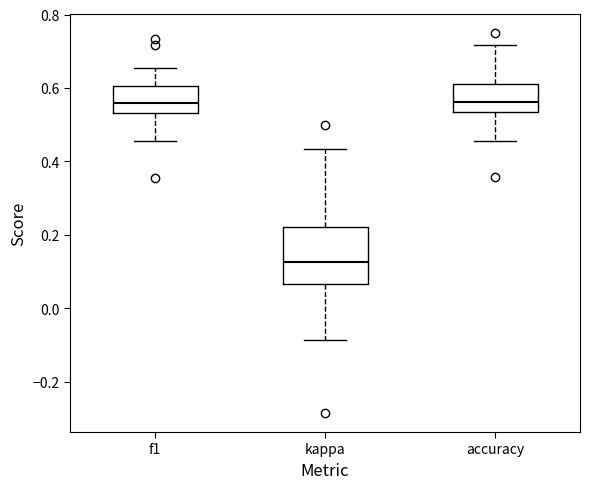

Comparing the boxes themselves (not the whiskers), which one is the tallest?

kappa